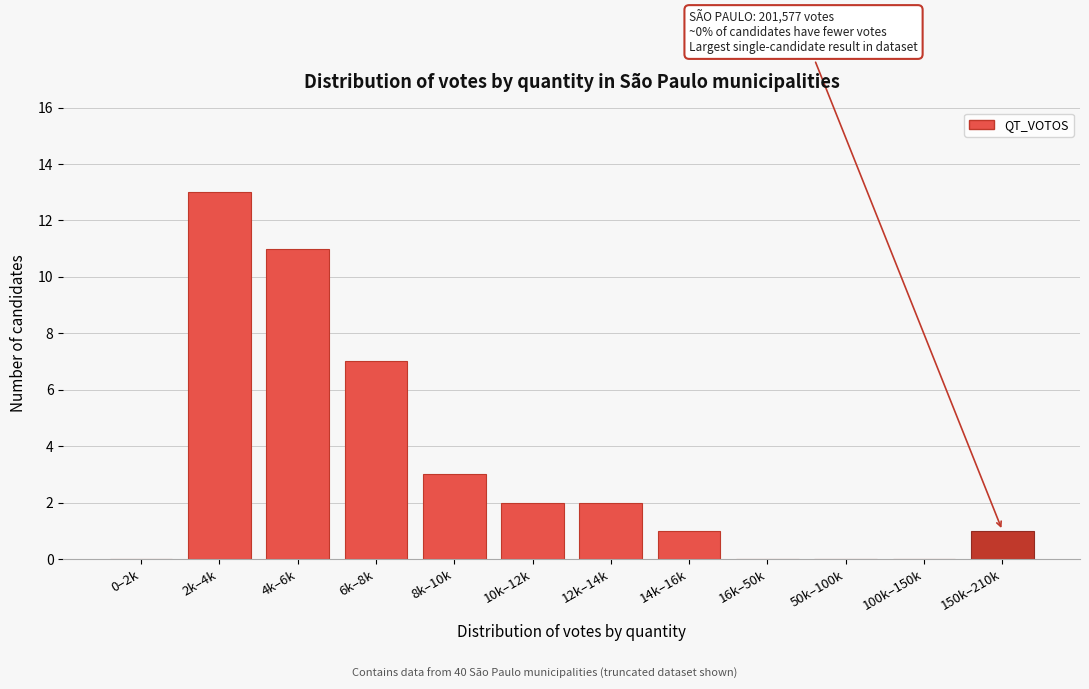

Reading left to right, extract all data points from this chart.

0–2k=0	2k–4k=13	4k–6k=11	6k–8k=7	8k–10k=3	10k–12k=2	12k–14k=2	14k–16k=1	16k–50k=0	50k–100k=0	100k–150k=0	150k–210k=1